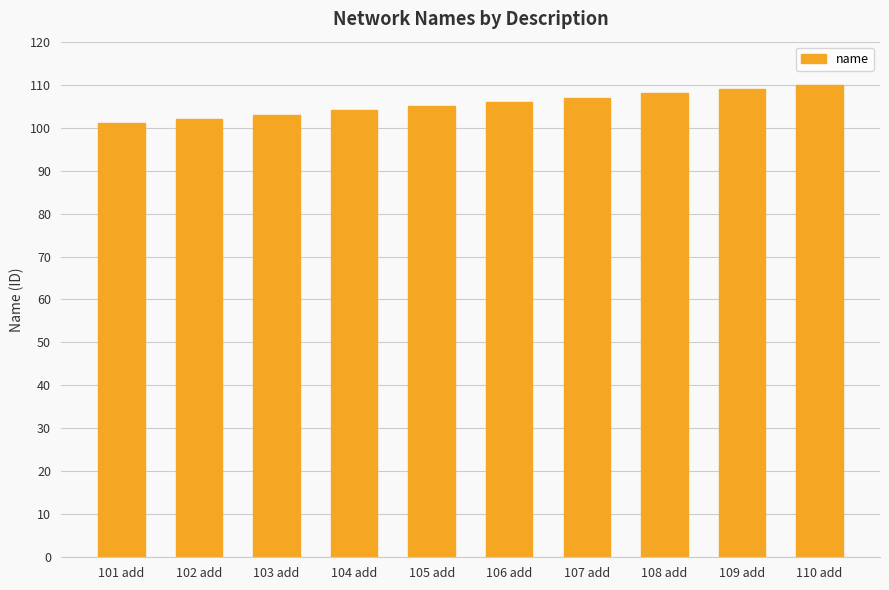

How many data points does each series have?

10